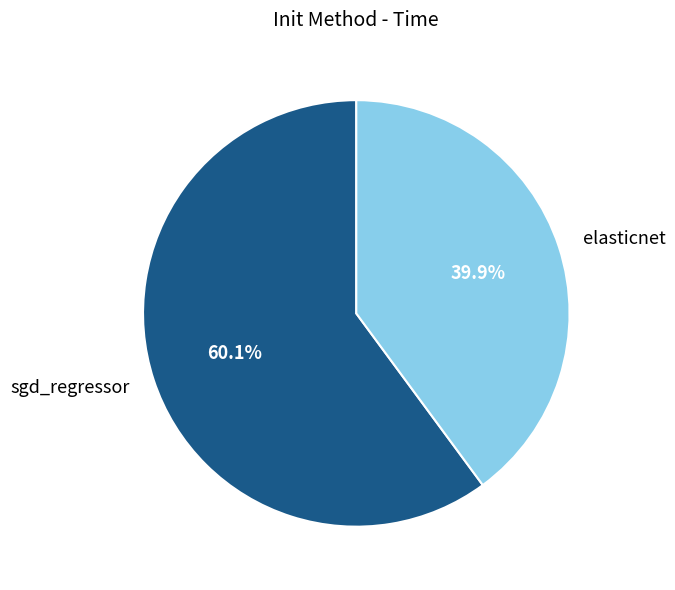

How many slices are in this pie chart?

2